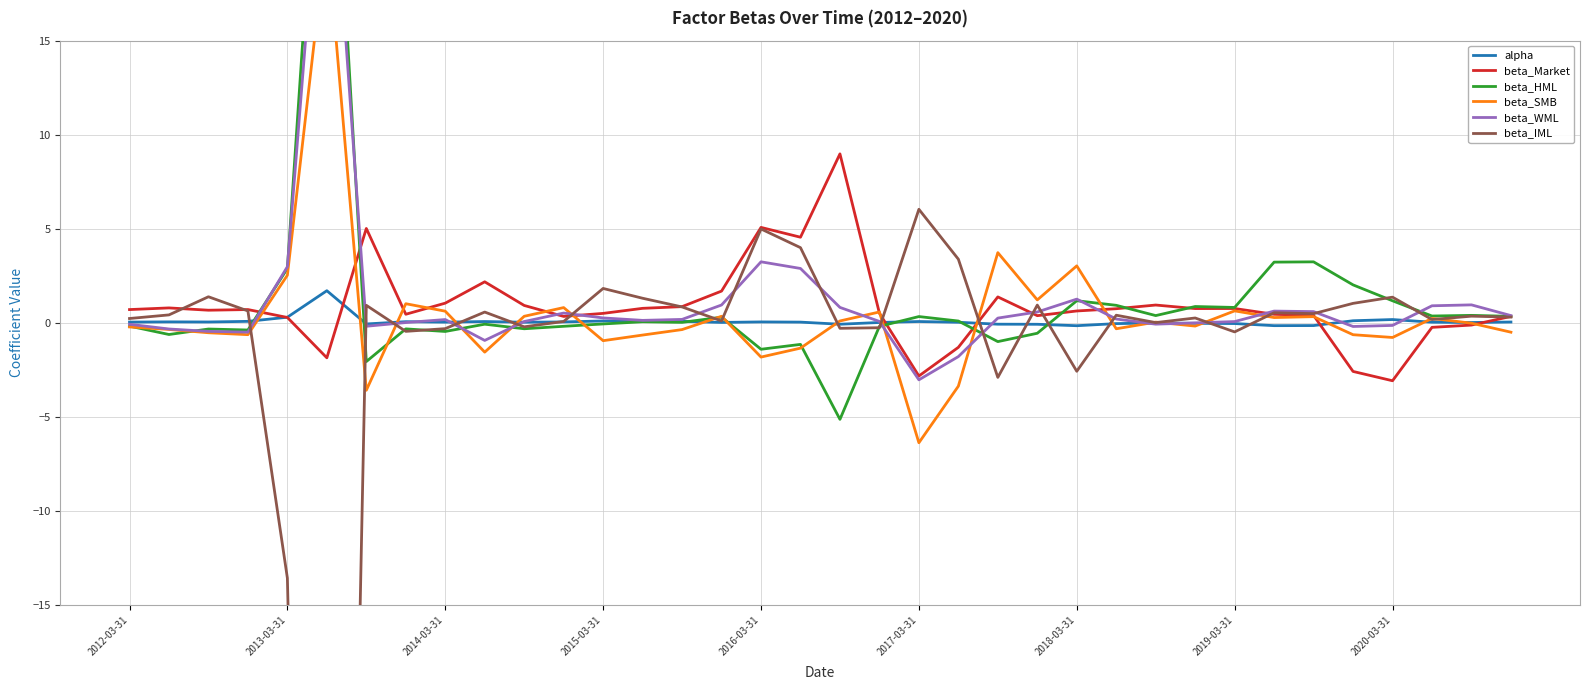

How many positive values does the beta_WML series have?

25